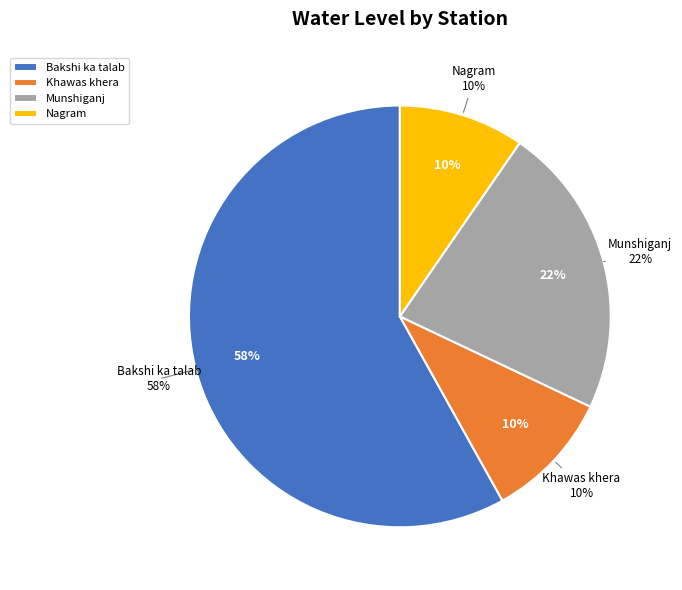

What percentage is NOT represented by Bakshi ka talab?

41.9%